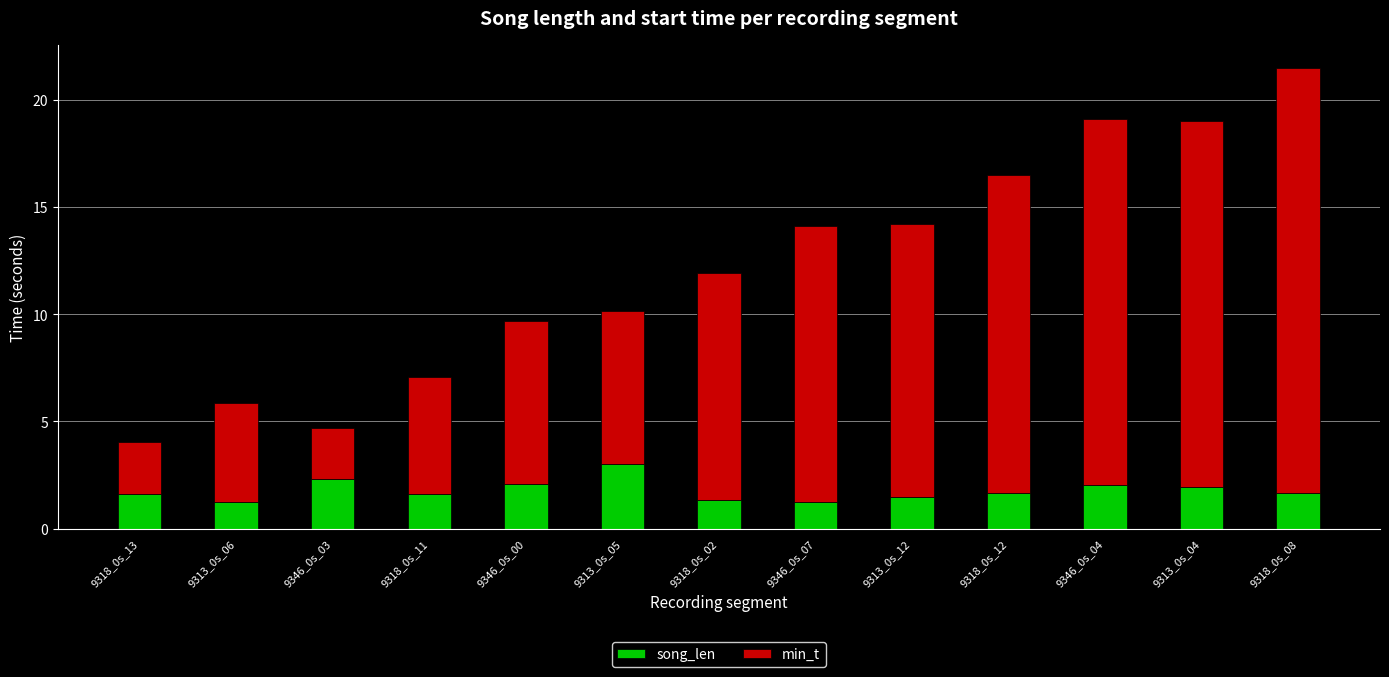

At which category is the sum across all series the highest?

9318_0s_08